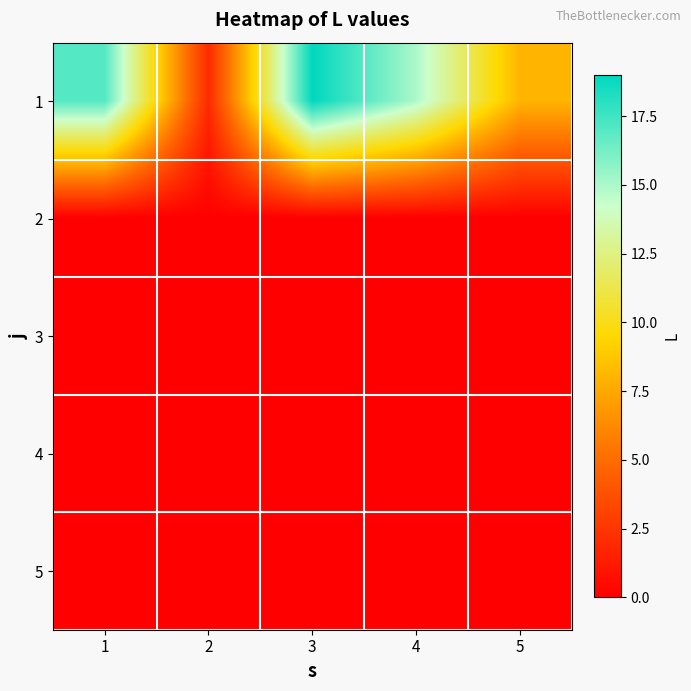

Reading left to right, transcribe all the data shown in this chart.

1: 1=17	2=2	3=19	4=15	5=8
2: 1=0	2=0	3=0	4=0	5=0
3: 1=0	2=0	3=0	4=0	5=0
4: 1=0	2=0	3=0	4=0	5=0
5: 1=0	2=0	3=0	4=0	5=0